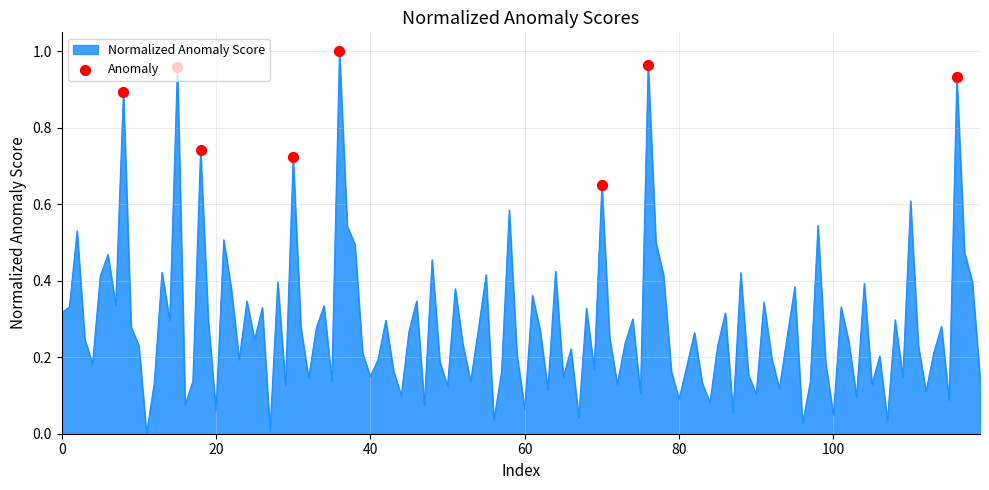

How many lines are shown in the chart?

1